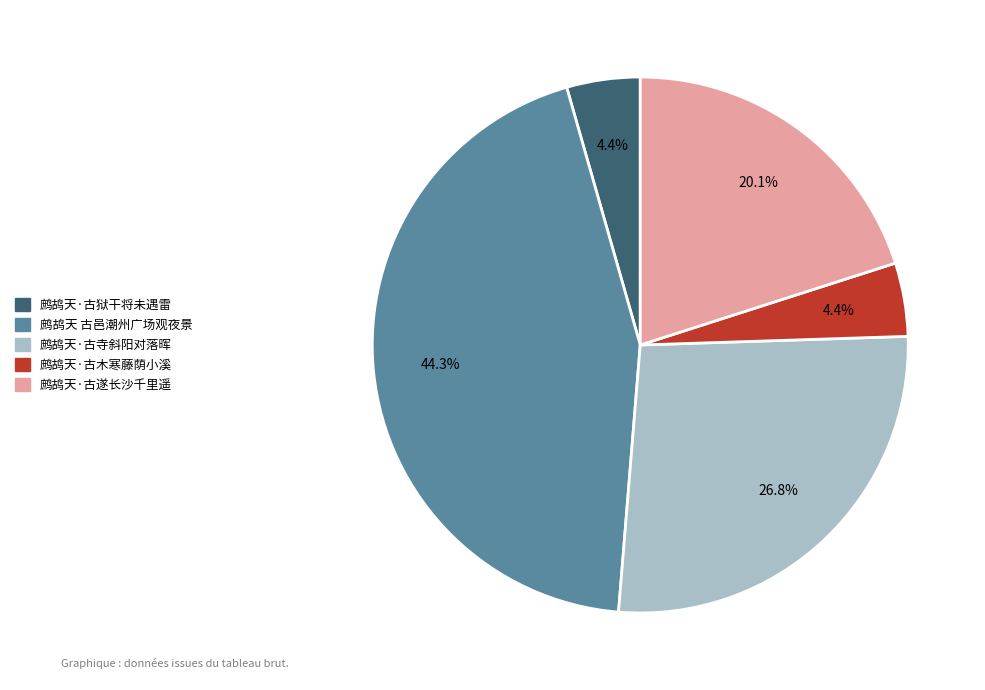

Which has a higher value, 鹧鸪天·古寺斜阳对落晖 or 鹧鸪天·古遂长沙千里遥?

鹧鸪天·古寺斜阳对落晖